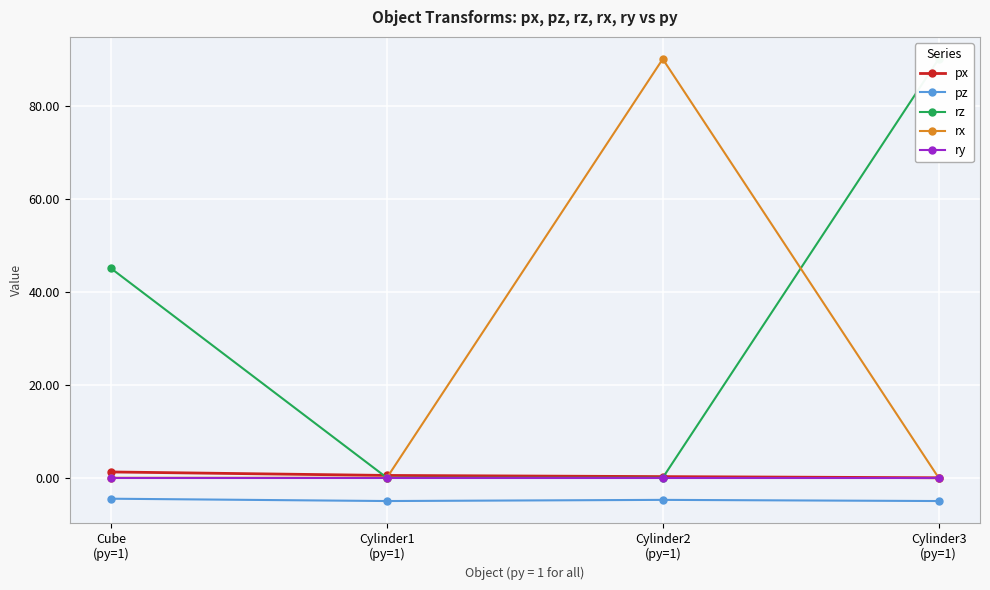

Between Cylinder3
(py=1) and Cylinder2
(py=1), which is larger?

Cylinder2
(py=1)